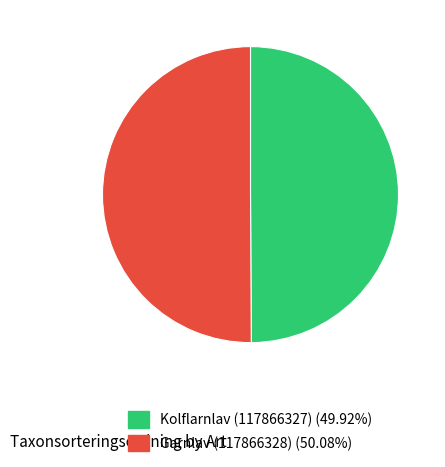

The Kolflarnlav (117866327) slice represents 39% of the pie. True or false?

False